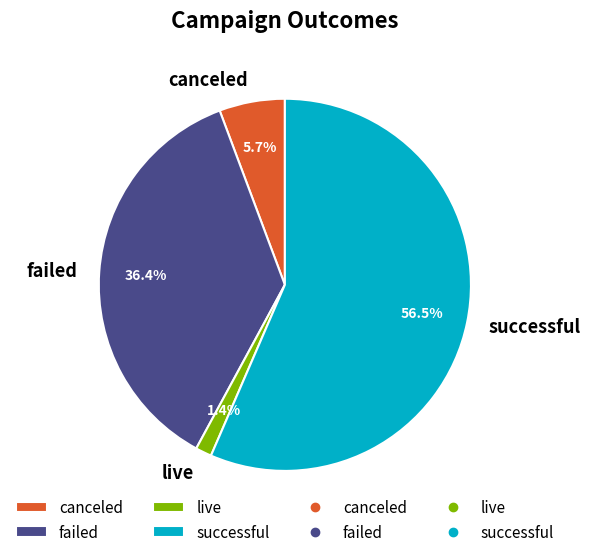

To the nearest percent, what is the difference between the largest and smallest slice percentages?

55%